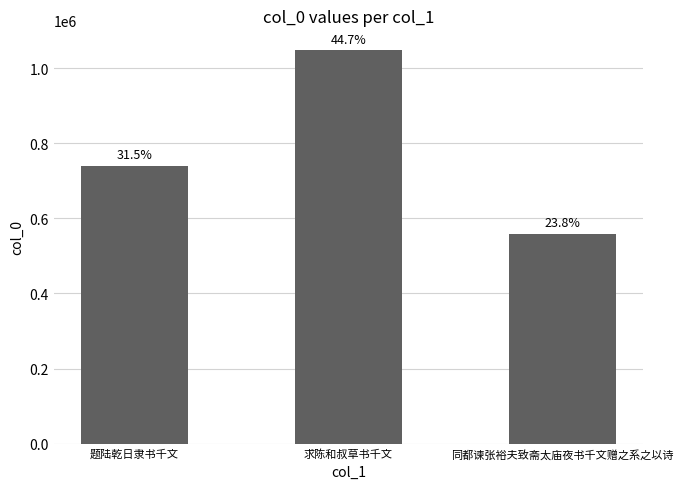

What is the label of the 3rd bar from the right?

题陆乾日隶书千文